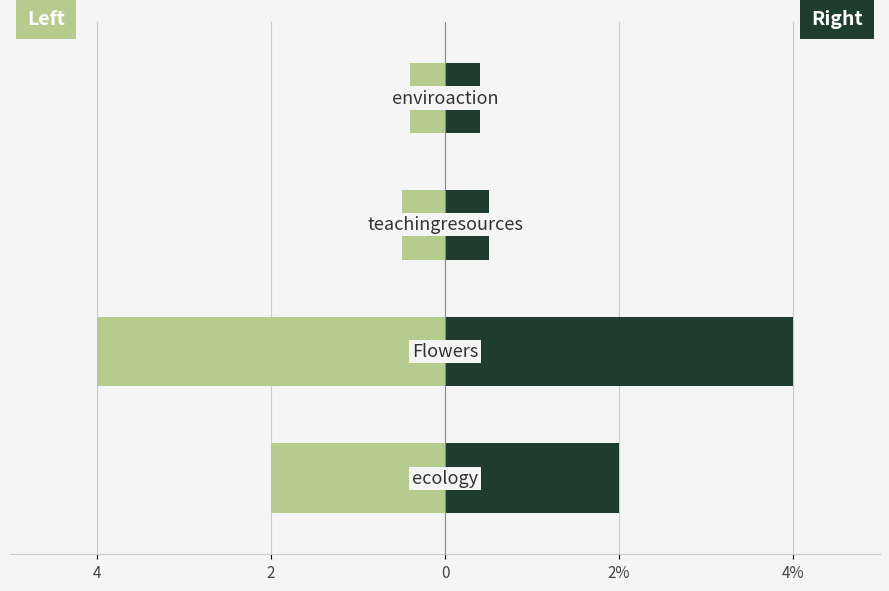

Does the chart contain any negative values?

Yes